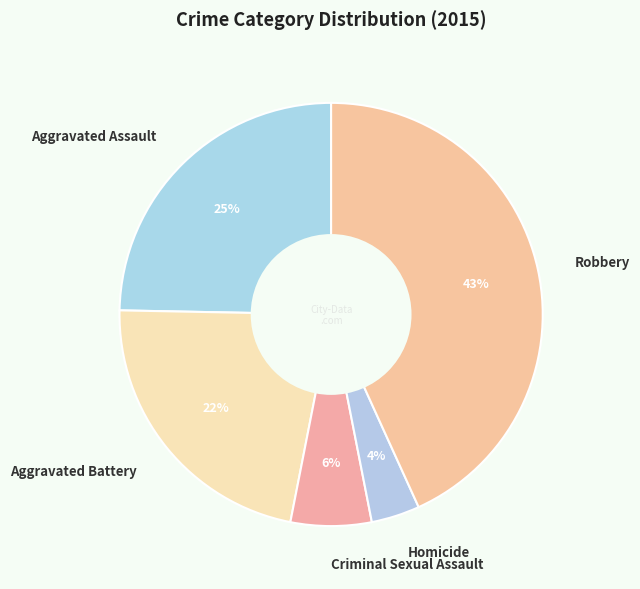

To the nearest percent, what is the average slice percentage?

20%